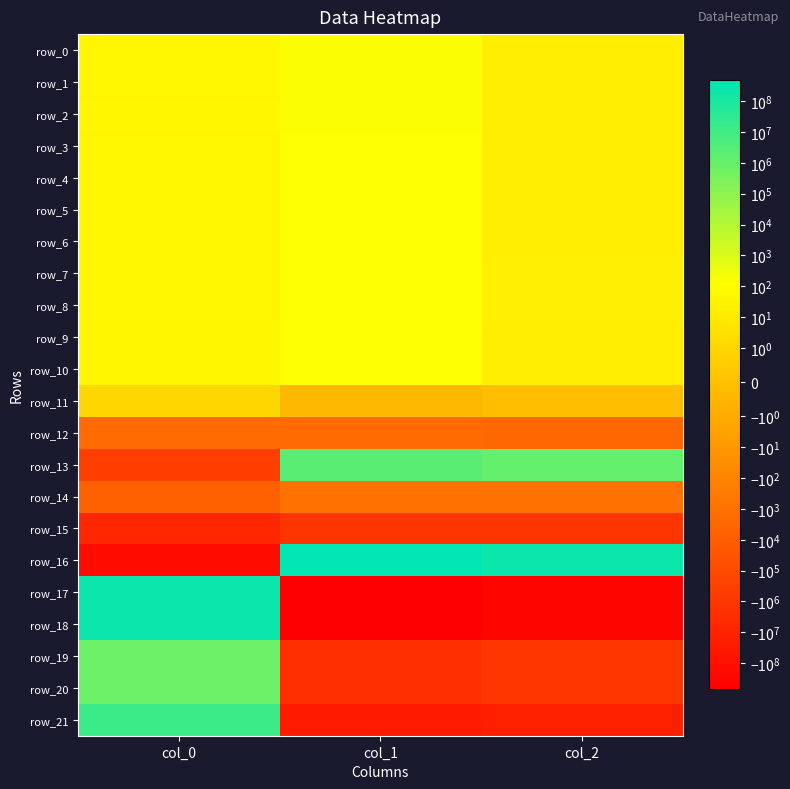

Is the value of row_10 at col_0 greater than the value of row_6 at col_2?

Yes